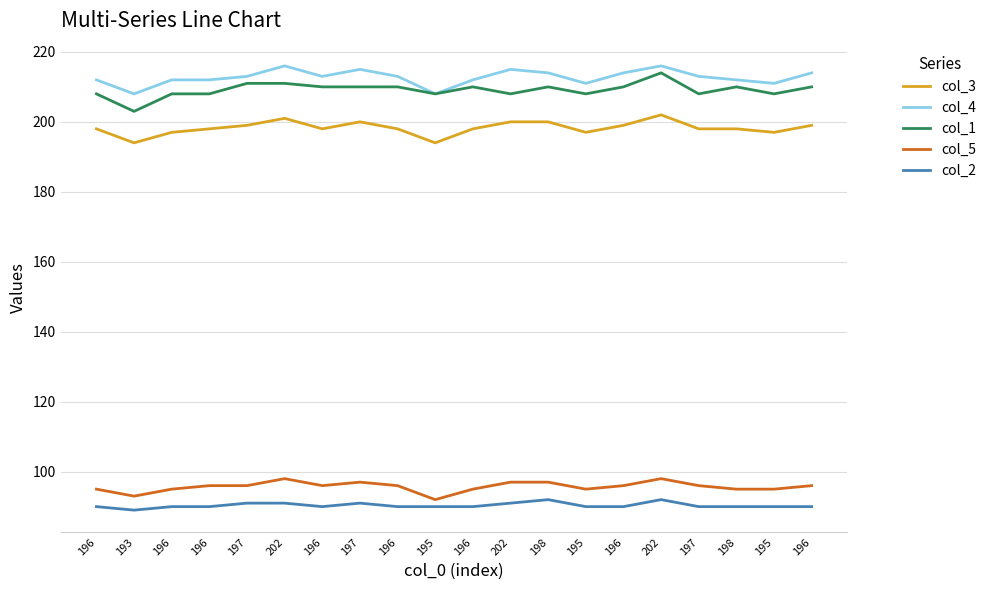

What are all the series names shown in the legend?

col_3, col_4, col_1, col_5, col_2